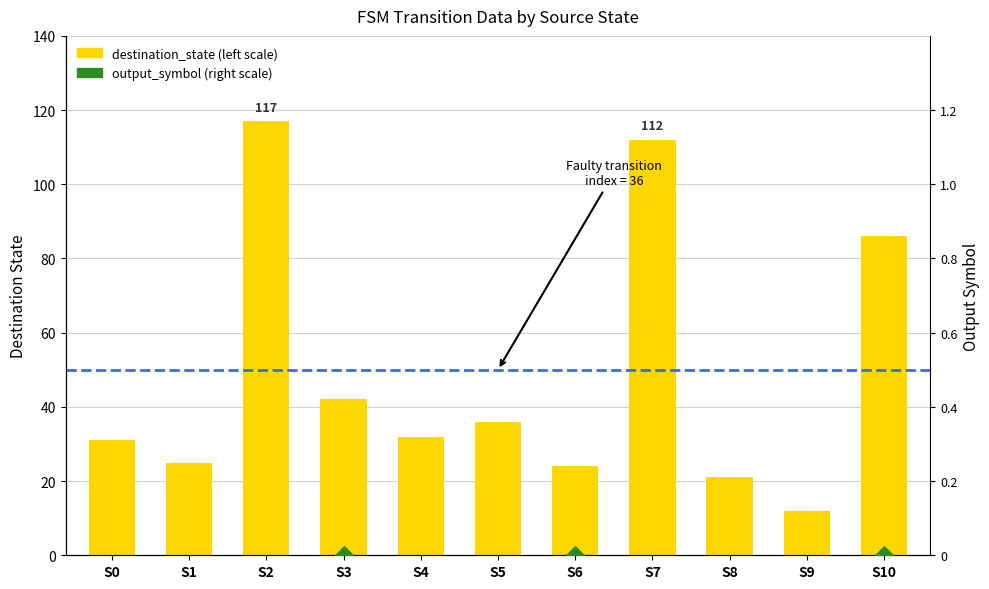

Which series has the largest total across all categories?

destination_state (left scale)